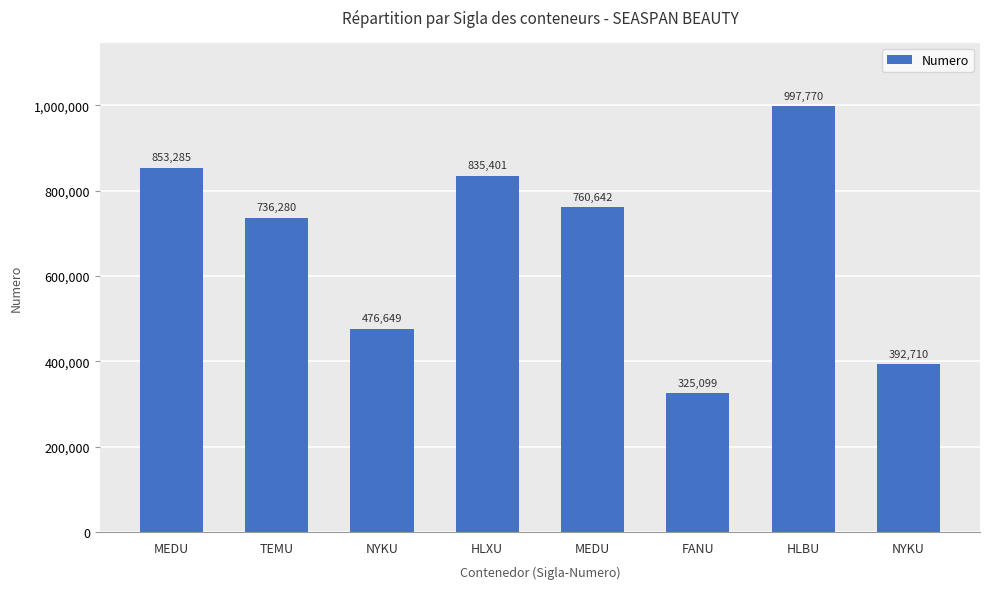

The value at NYKU is 392710. True or false?

True